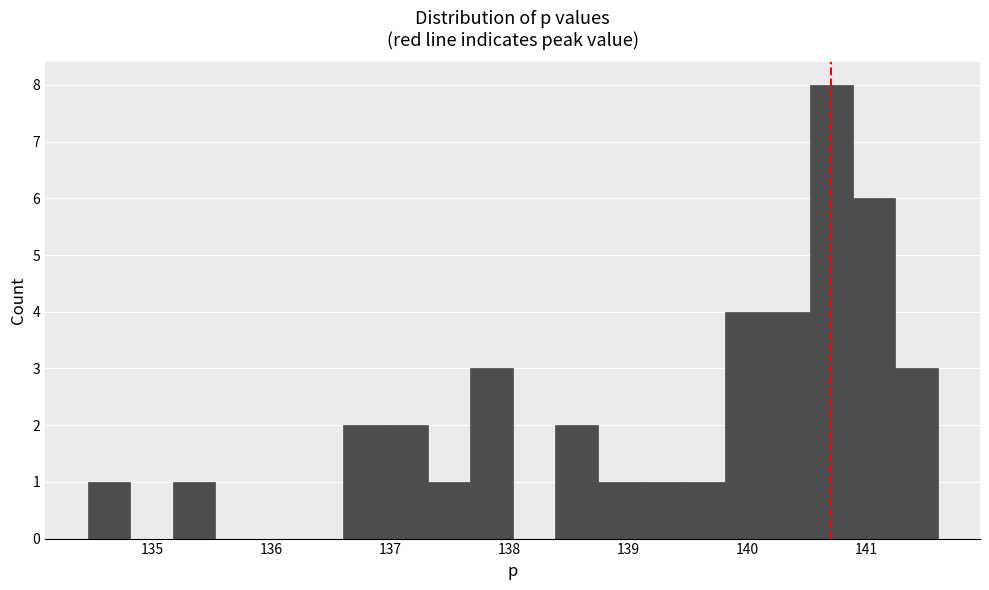

Read against the x-axis, roughly where is the centre of the tallest bar?

140.7